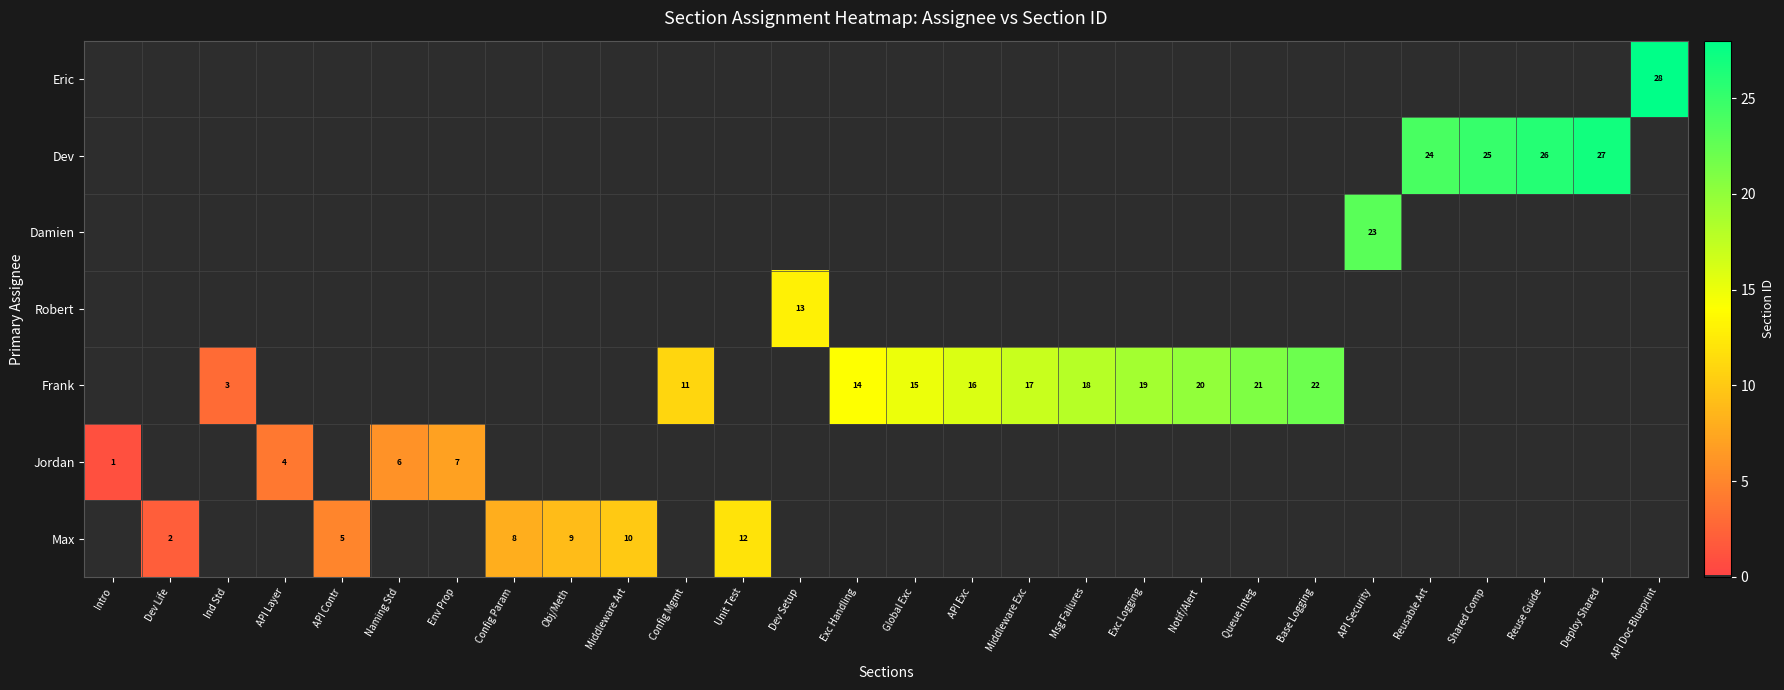

Which category has the lowest value across all series?

Intro